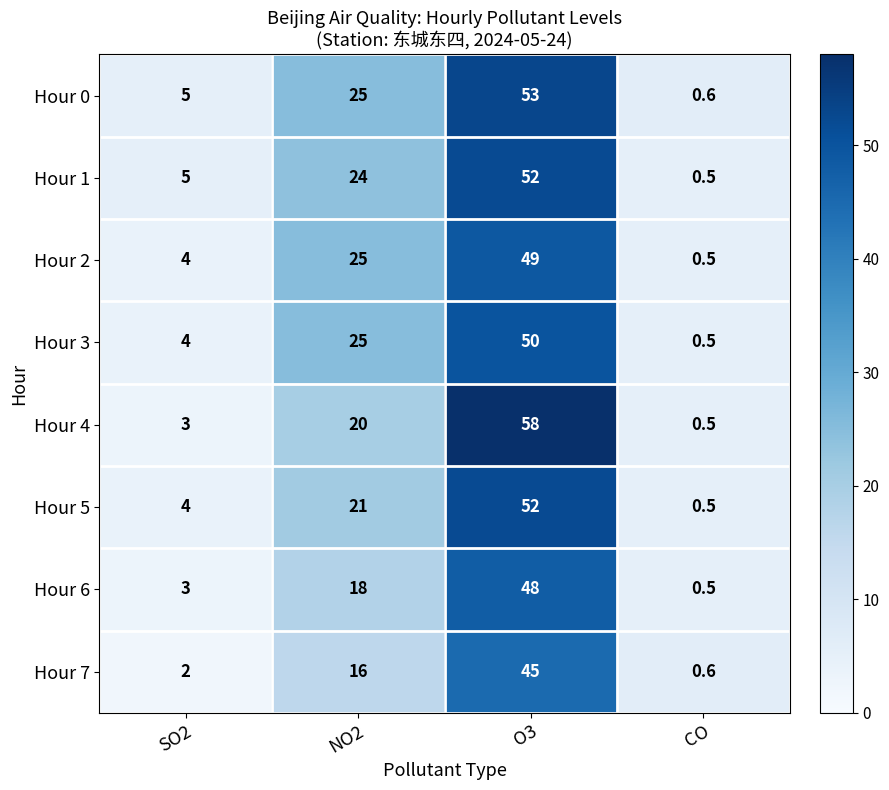

True or false: Hour 6 has a value of 24.6 at O3.

False